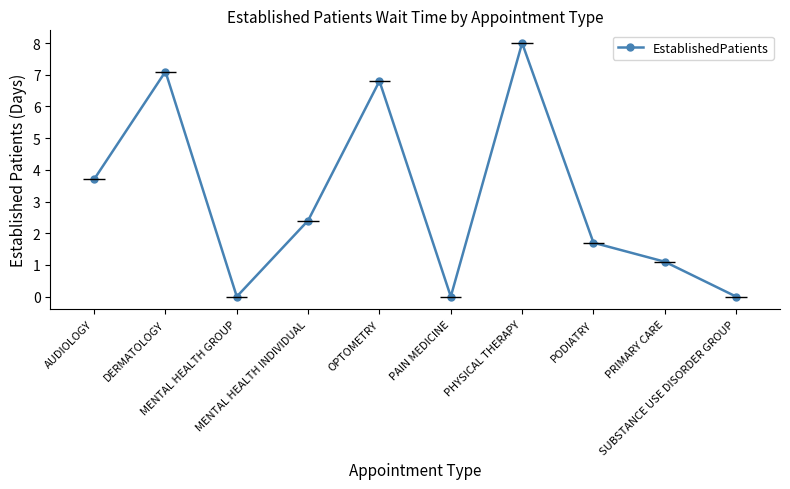

What is the difference between the second highest and minimum values?

7.1